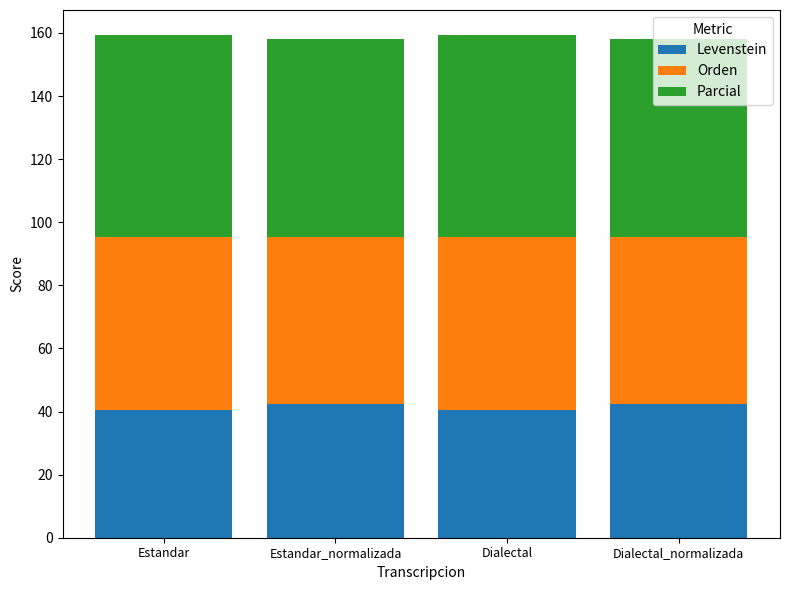

What is the average value of the Levenstein series?

41.5